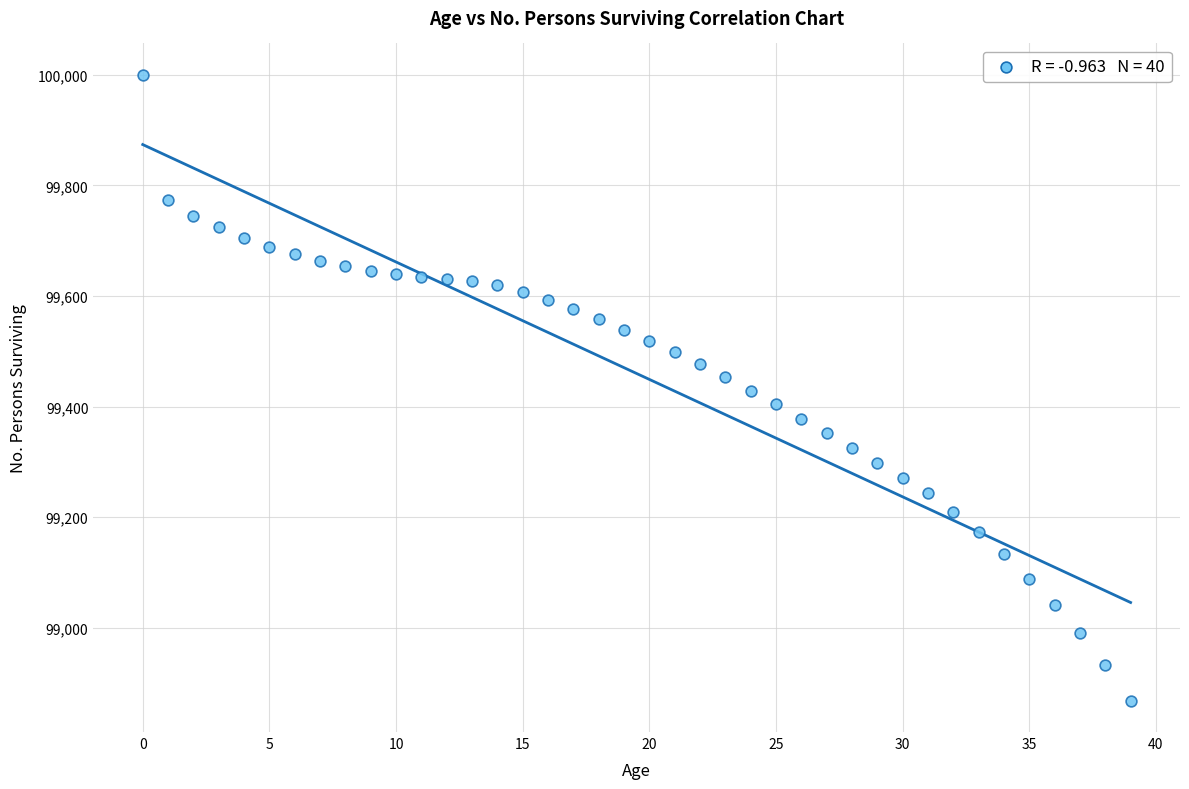

What is the range of Y values (max minus min)?

1132